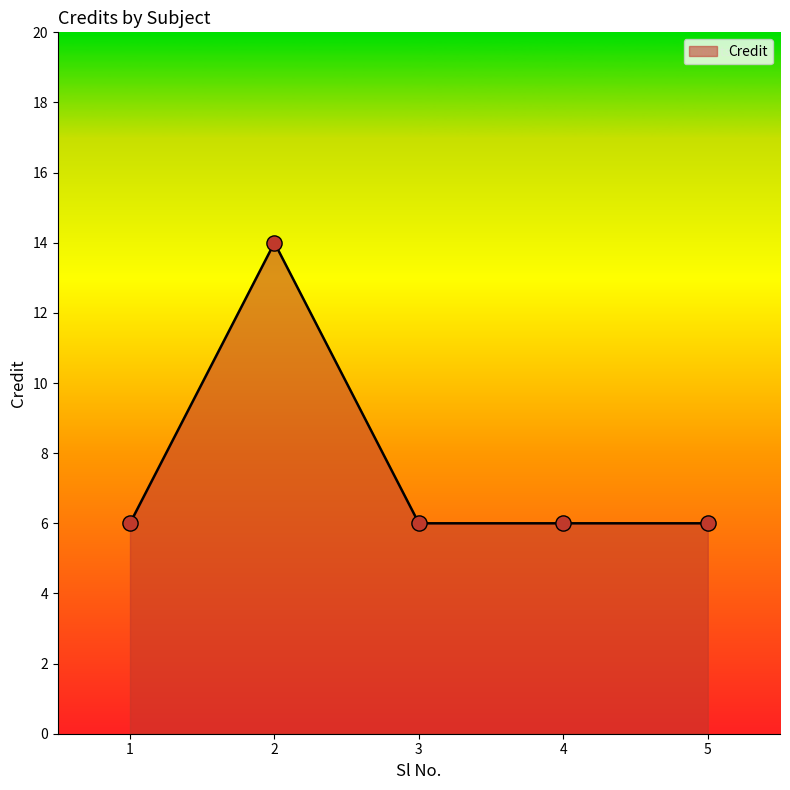

Approximately how many times larger is the value at 2 compared to 5?

2.3